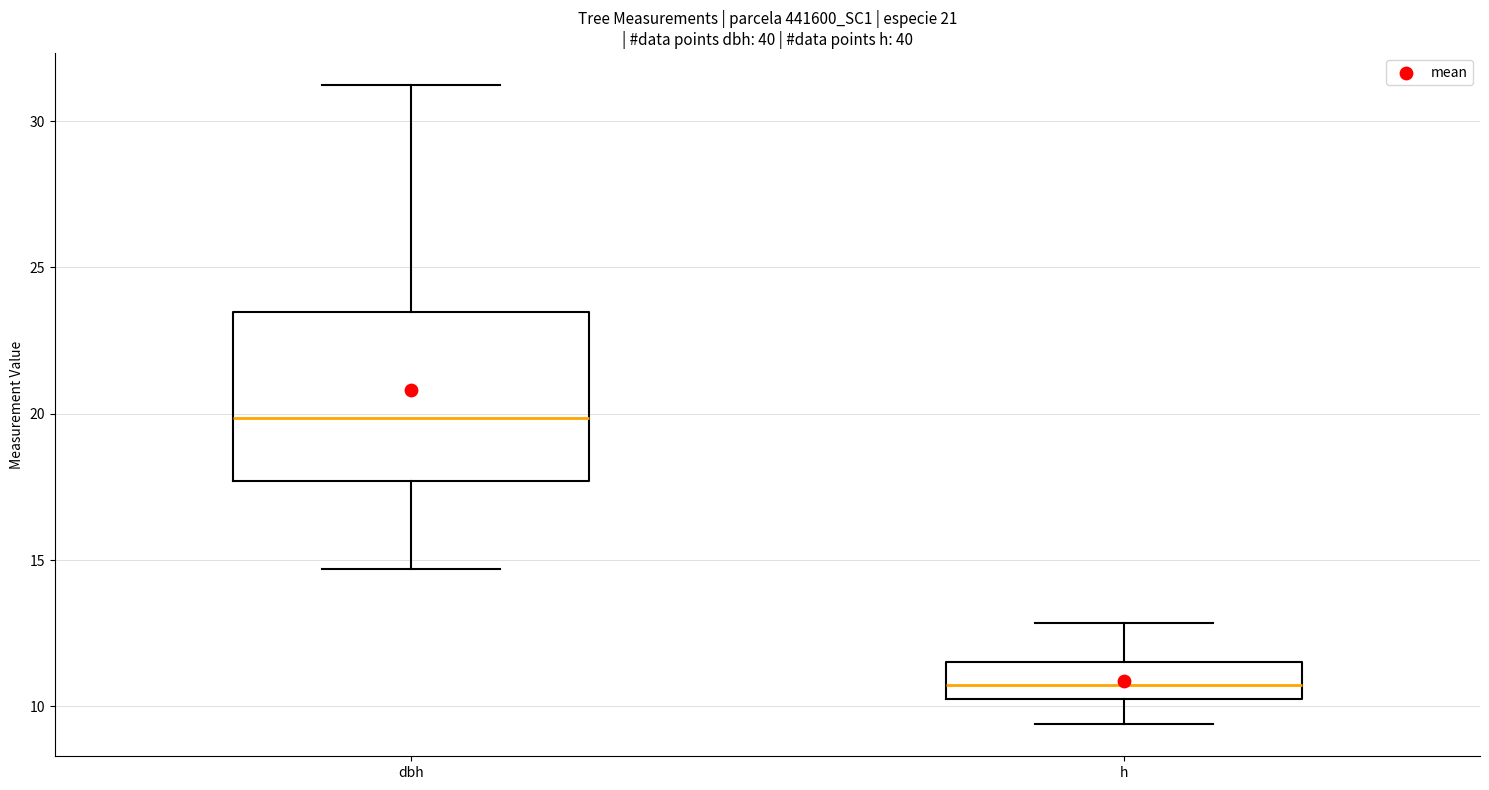

Where is the lower edge of the box for dbh on the y-axis? The values are not printed on the chart, so give them approximately, as read against the axis.

17.5